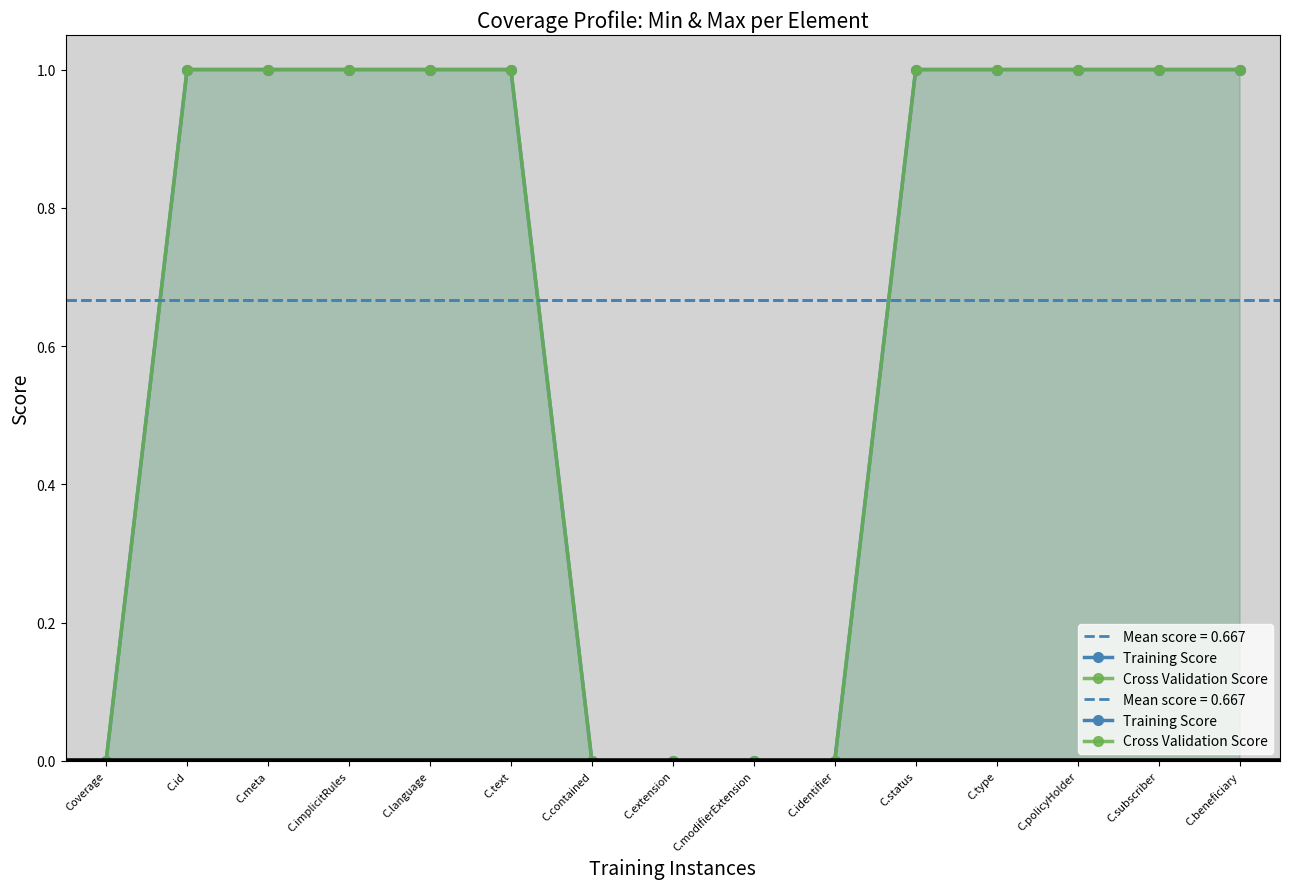

What is the label of the 11th point from the right?

C.language